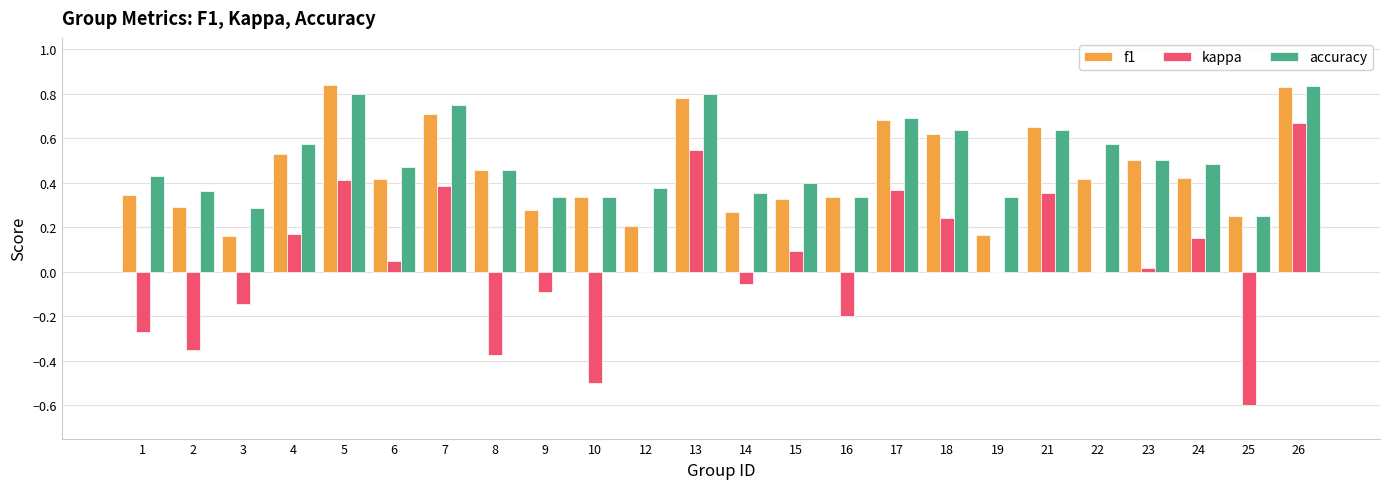

The value of f1 at 3 is 0.2. True or false?

True